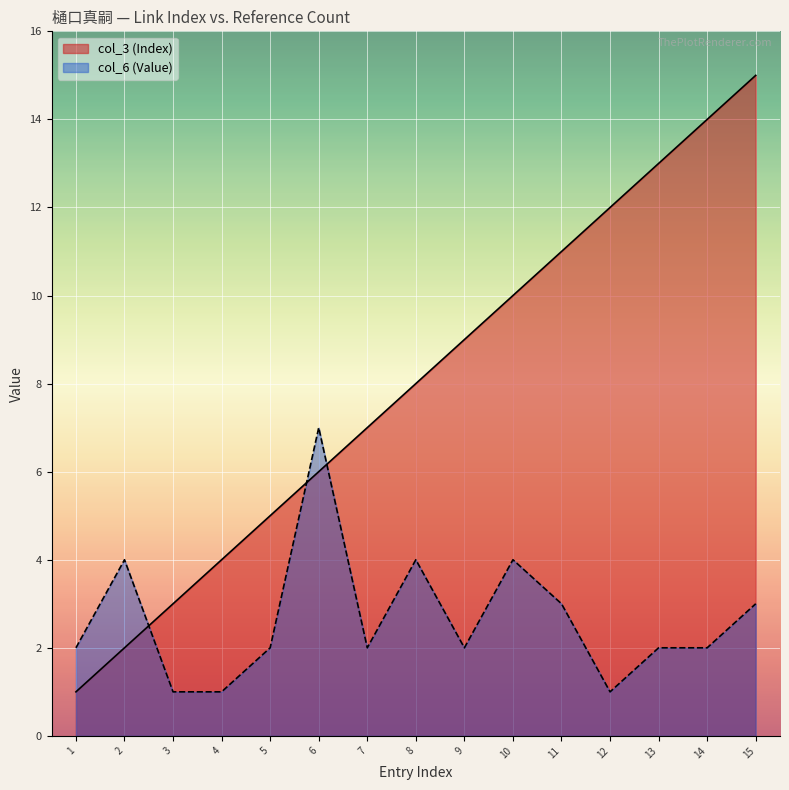

What is the spread (max minus min) of values at 9?

7